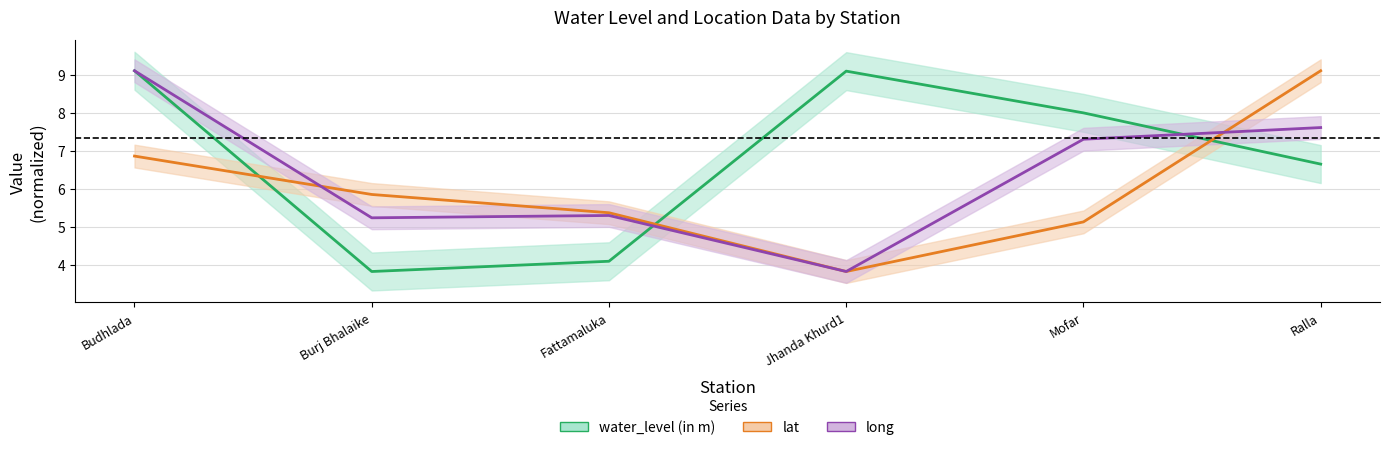

Reading left to right, extract all data points from this chart.

water_level (in m): 9.1	3.8	4.1	9.1	8.0	6.7
lat: 6.9	5.8	5.4	3.8	5.1	9.1
long: 9.1	5.2	5.3	3.8	7.3	7.6